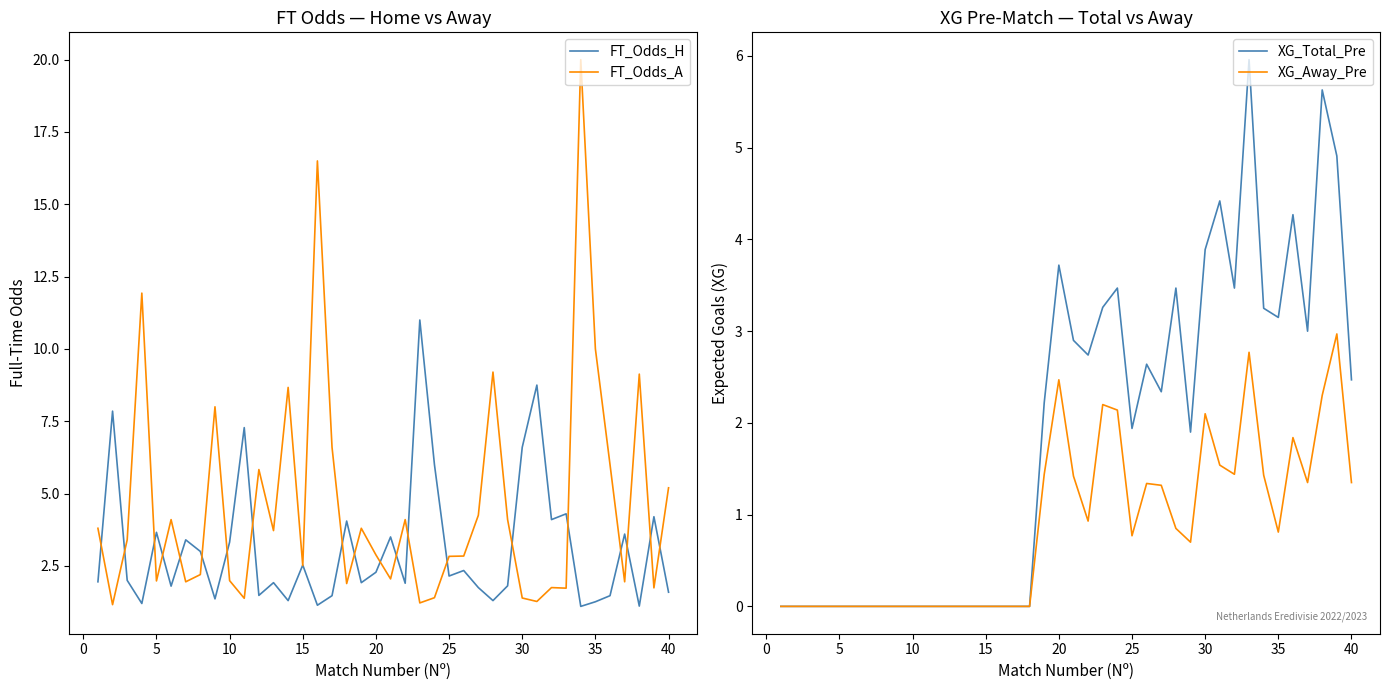

What is the sum of all XG_Total_Pre values?

75.0